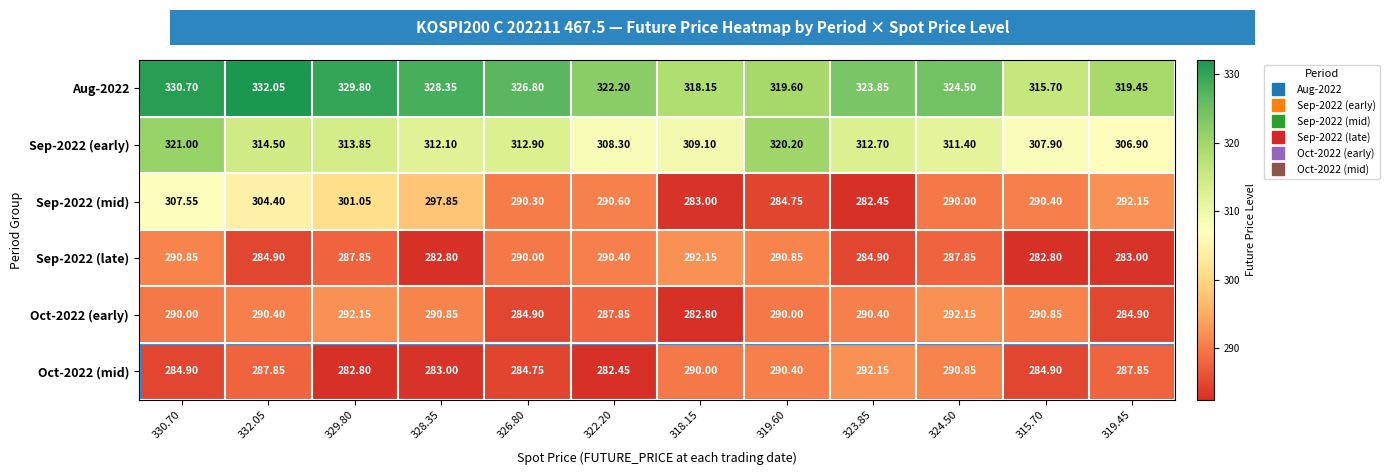

Is the value of Sep-2022 (mid) at 318.15 greater than the value of Oct-2022 (mid) at 319.60?

No